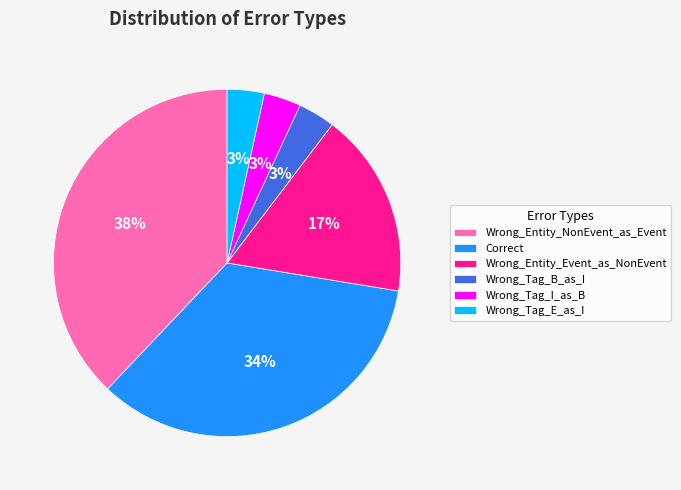

What percentage is the Wrong_Tag_E_as_I slice, to the nearest percent?

3%